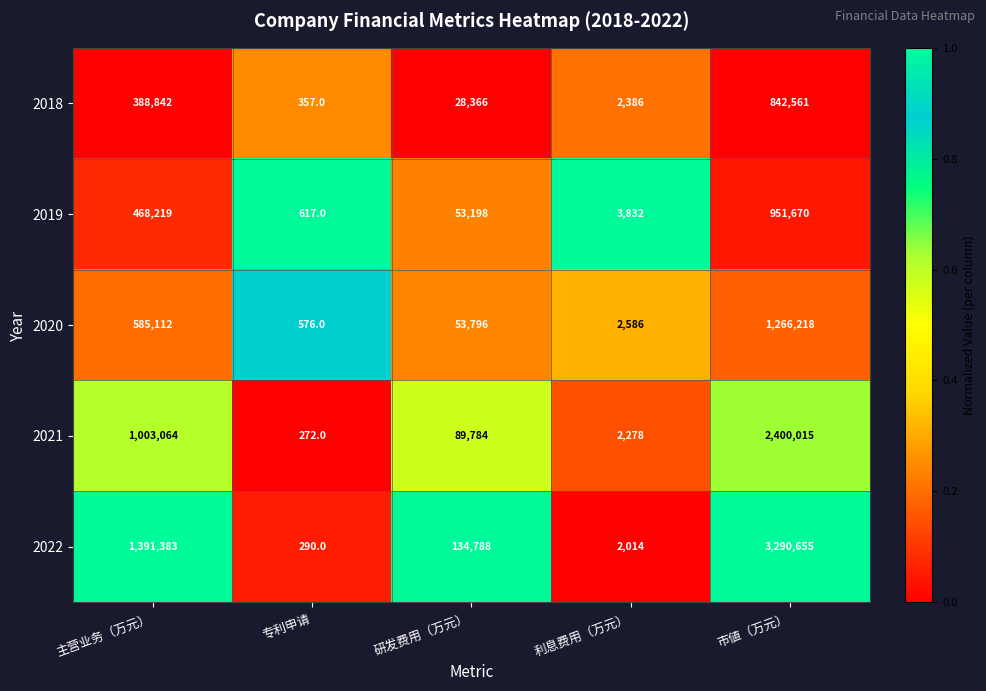

What is the spread (max minus min) of values at 利息费用（万元）?

1818